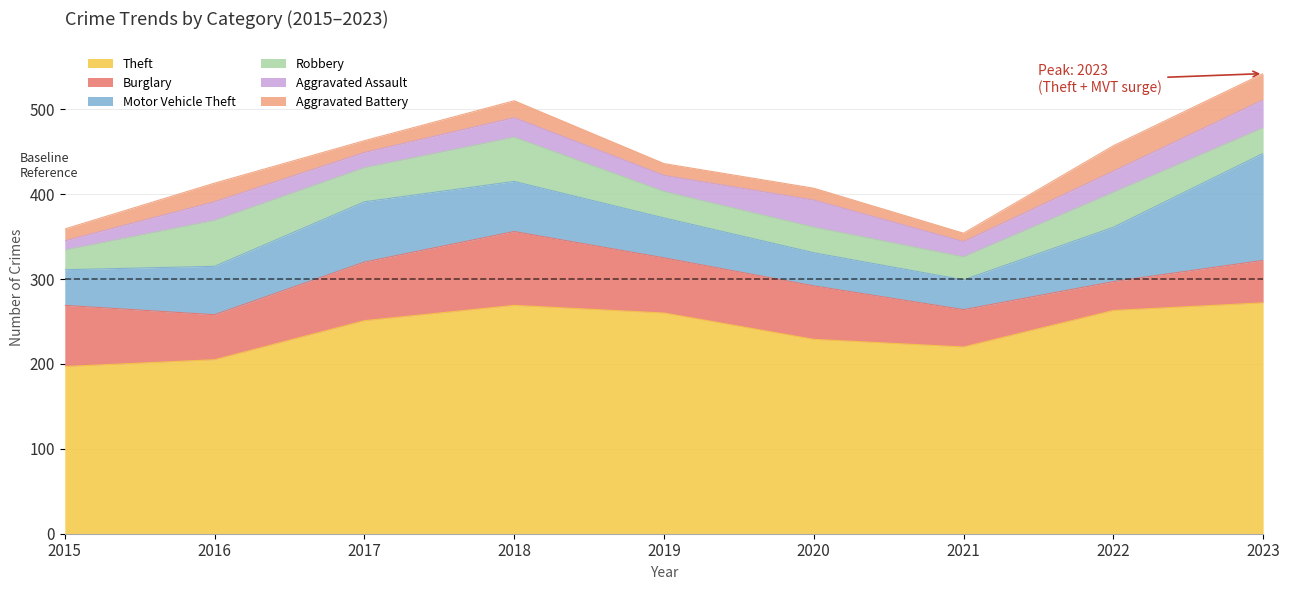

Where is the first local minimum for Robbery?

2017